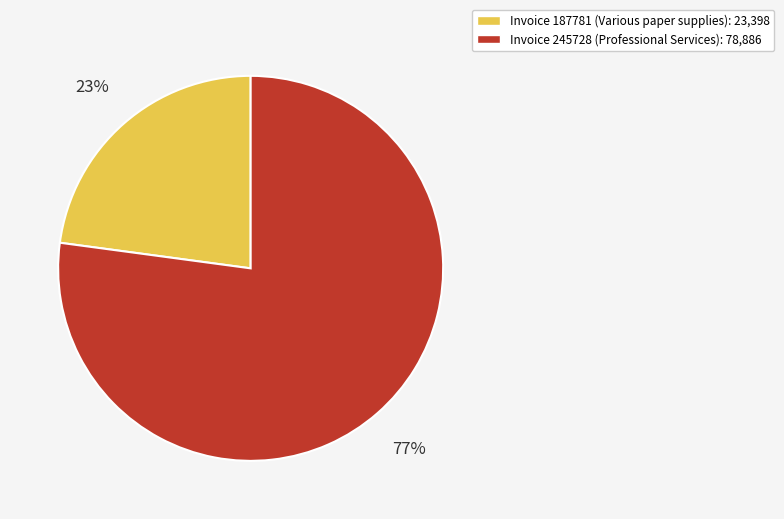

Is there a majority slice in this chart?

Yes